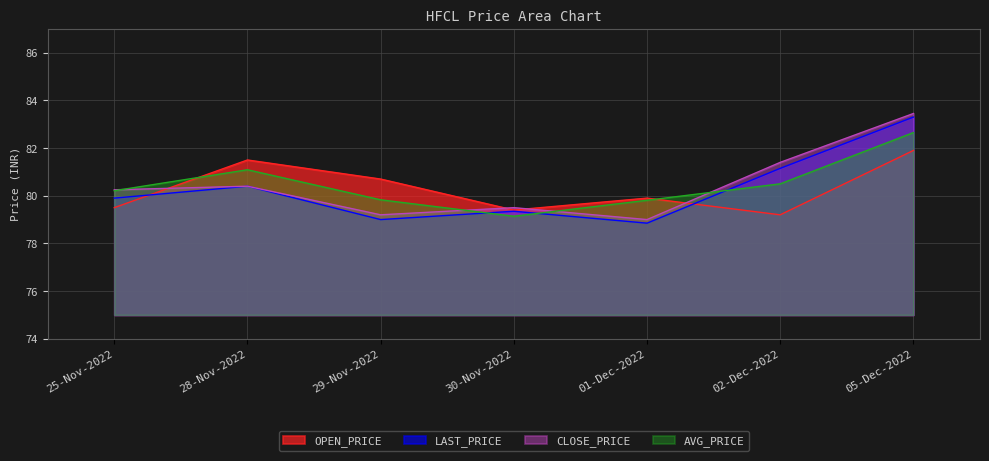

Reading left to right, what are all the values shown in this chart?

OPEN_PRICE: 25-Nov-2022=79.5	28-Nov-2022=81.5	29-Nov-2022=80.7	30-Nov-2022=79.4	01-Dec-2022=79.9	02-Dec-2022=79.2	05-Dec-2022=81.9
LAST_PRICE: 25-Nov-2022=79.9	28-Nov-2022=80.4	29-Nov-2022=79.0	30-Nov-2022=79.3	01-Dec-2022=78.8	02-Dec-2022=81.2	05-Dec-2022=83.3
CLOSE_PRICE: 25-Nov-2022=80.2	28-Nov-2022=80.4	29-Nov-2022=79.2	30-Nov-2022=79.5	01-Dec-2022=79.0	02-Dec-2022=81.4	05-Dec-2022=83.5
AVG_PRICE: 25-Nov-2022=80.2	28-Nov-2022=81.1	29-Nov-2022=79.8	30-Nov-2022=79.1	01-Dec-2022=79.8	02-Dec-2022=80.5	05-Dec-2022=82.7